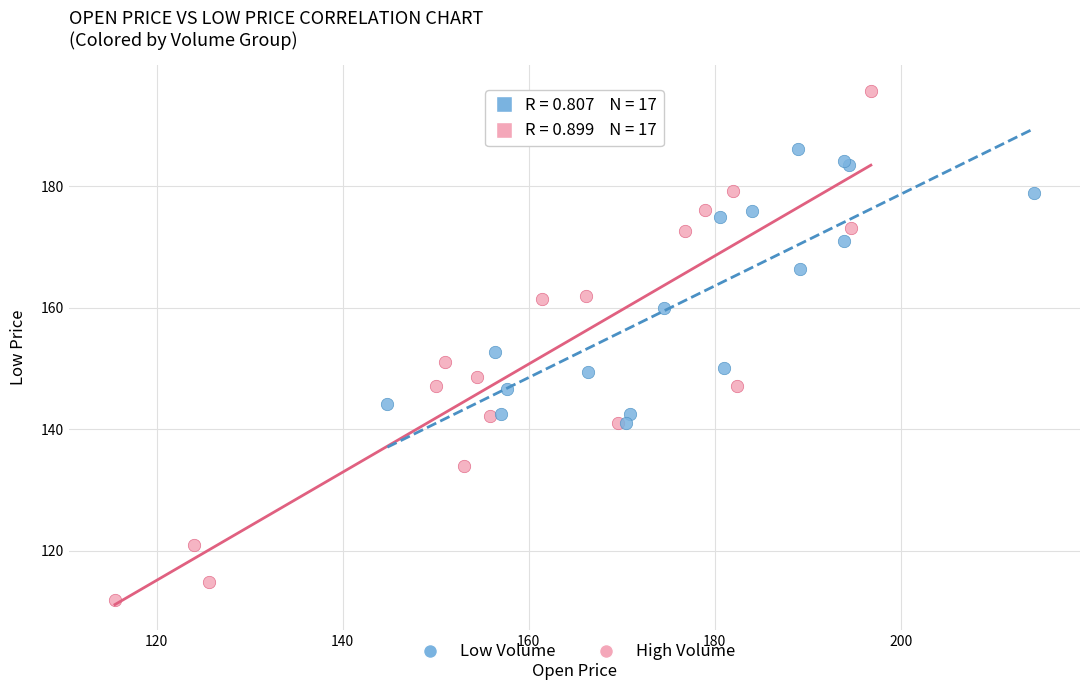

Which series has the widest spread of Y values?

High Volume